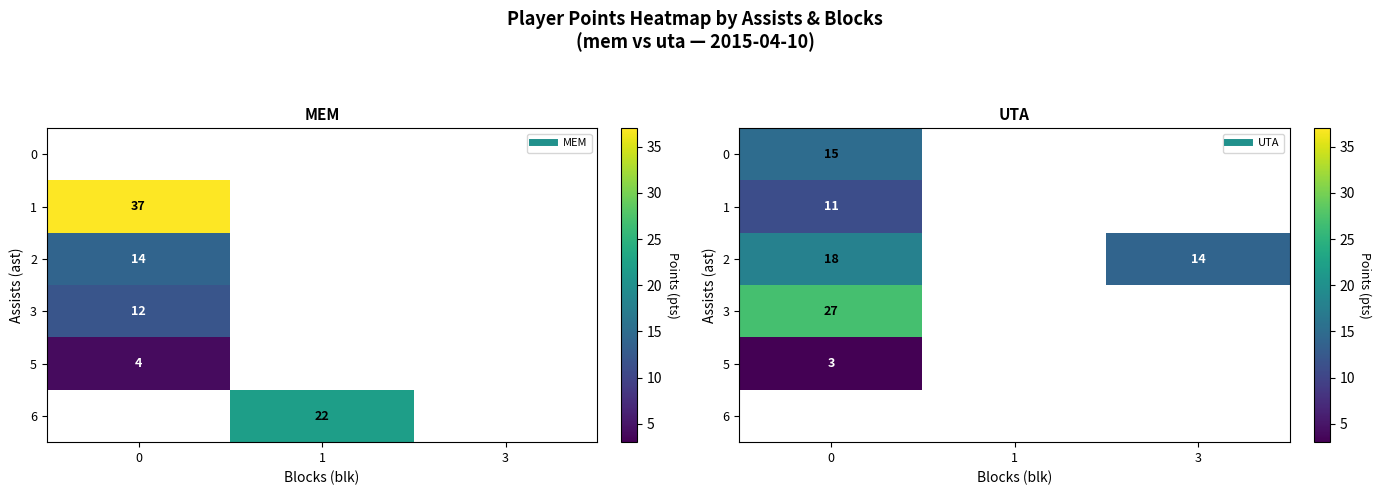

What is the smallest value displayed?

3.0